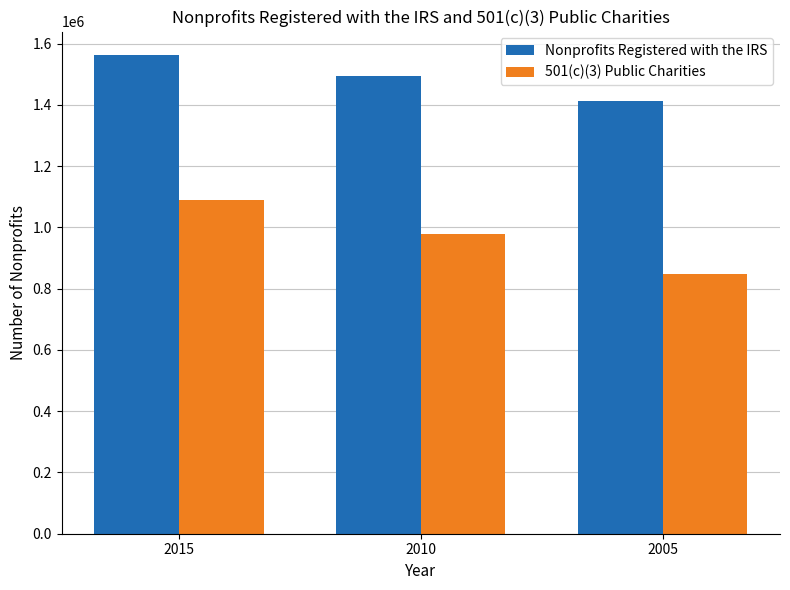

What is the sum of all 501(c)(3) Public Charities values?

2916276